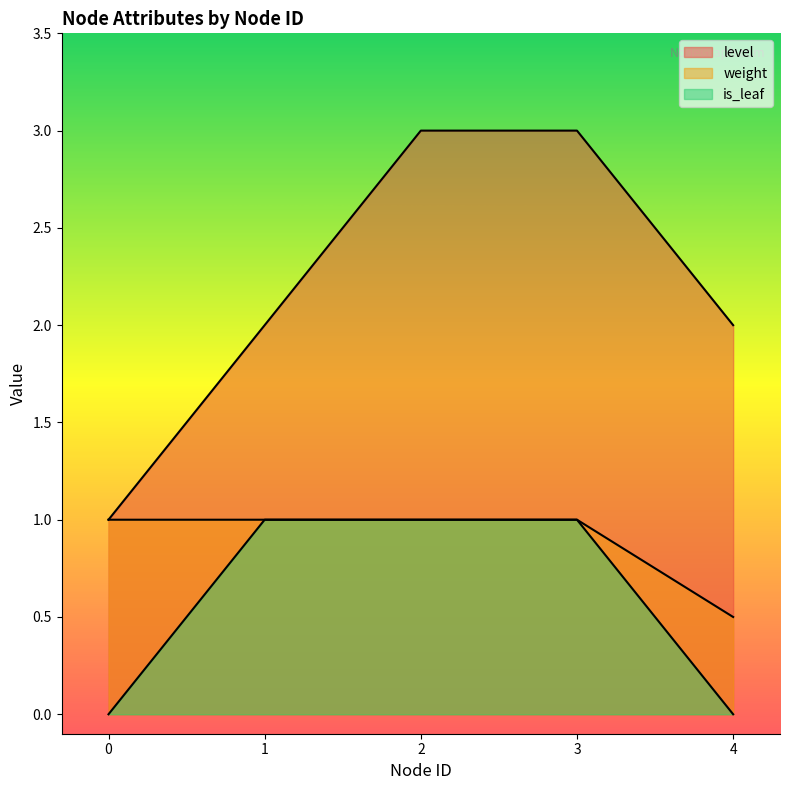

What is the value of the weight point at the 4th from the left?

1.0